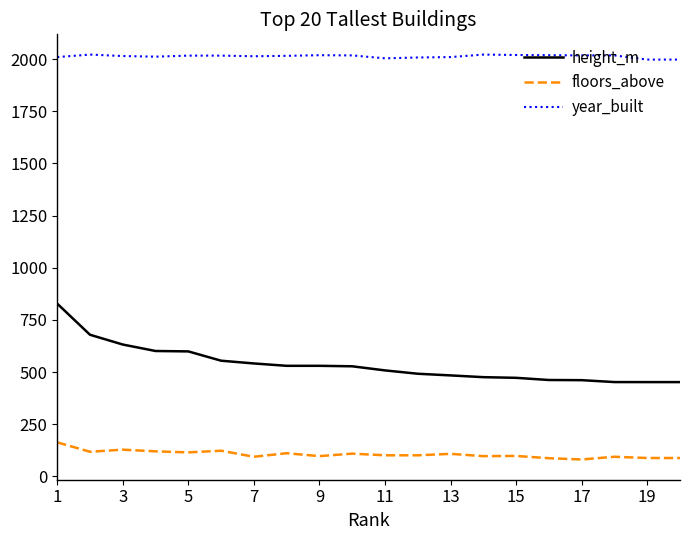

Rank the series by their maximum value, from highest to lowest.

year_built, height_m, floors_above